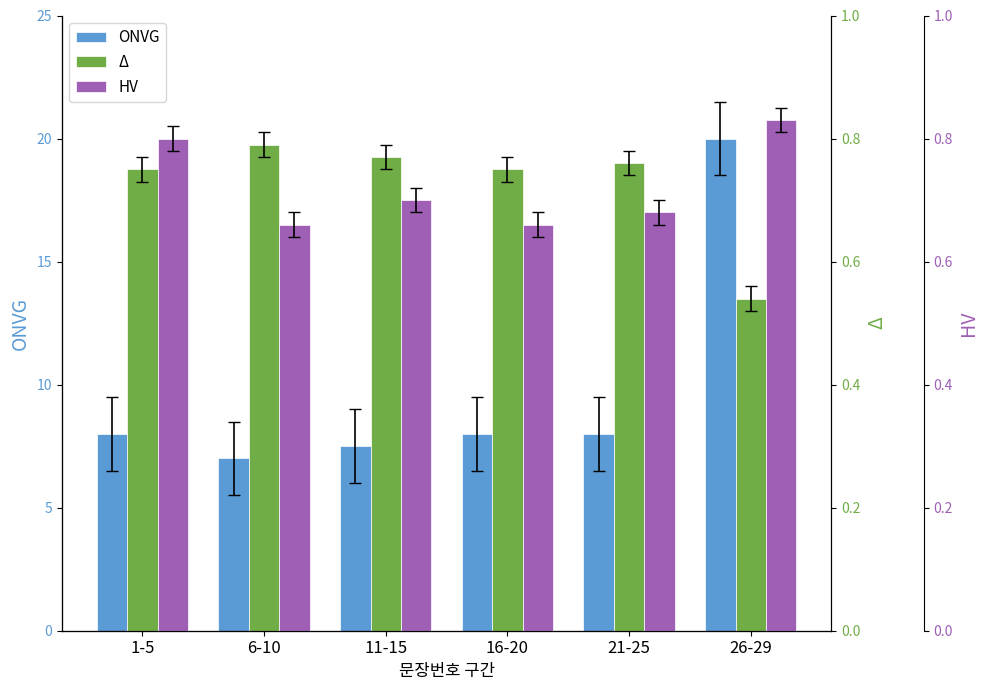

Count the HV values in the range 0 to 1.

6